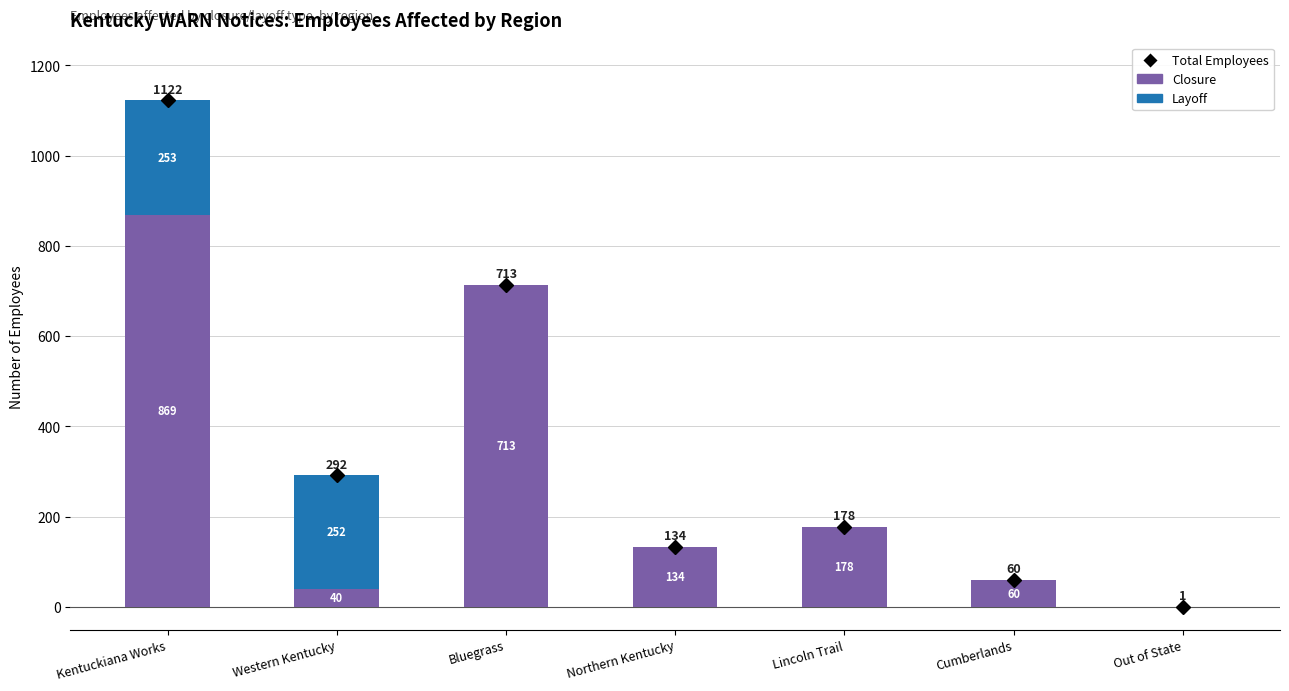

At which category is the sum across all series the highest?

Kentuckiana Works